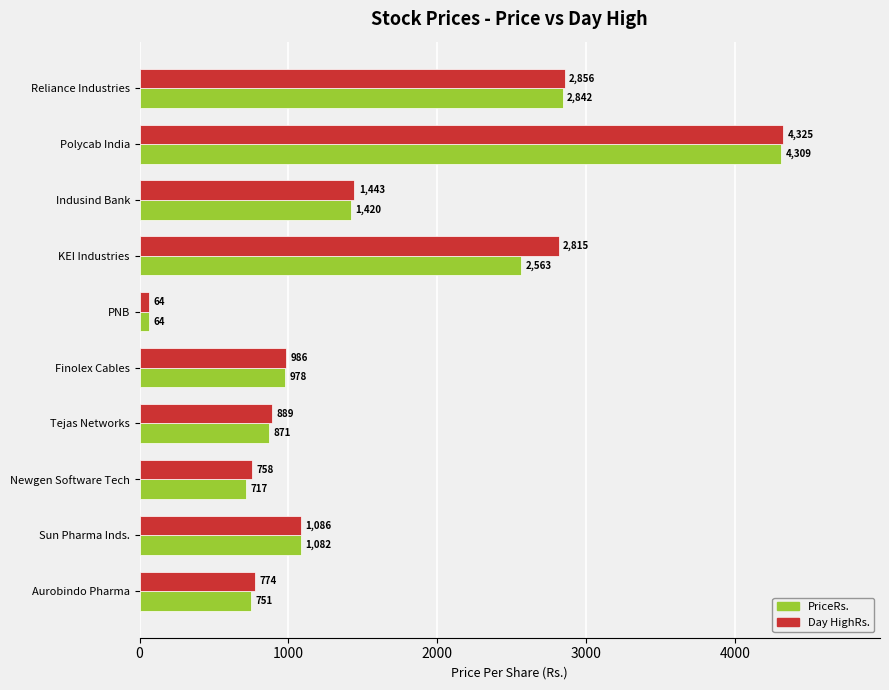

At which category does the chart reach its peak across all series?

Polycab India